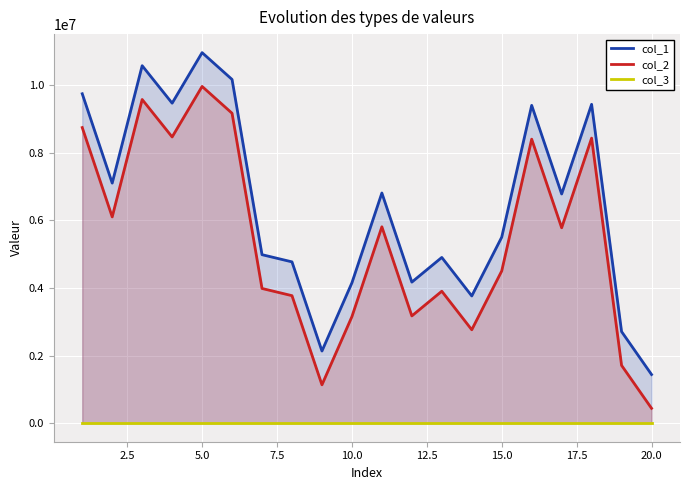

What is the smallest value displayed?

1